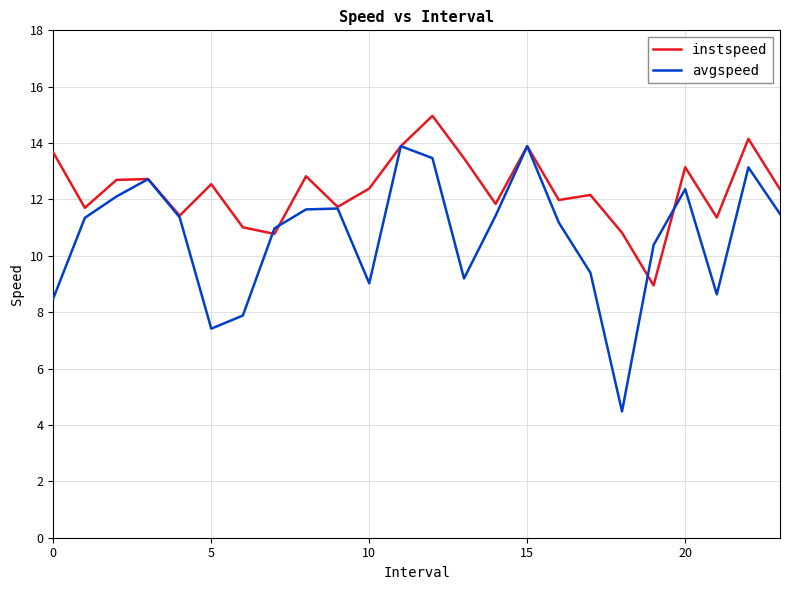

Is this an area chart (filled region under the line)?

No